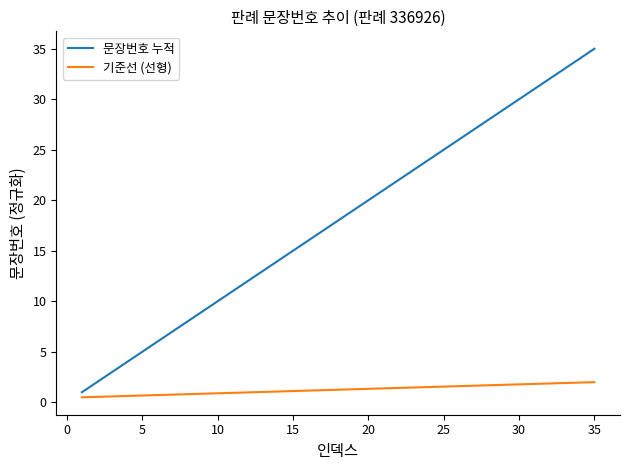

Which series has the widest spread of values?

문장번호 누적